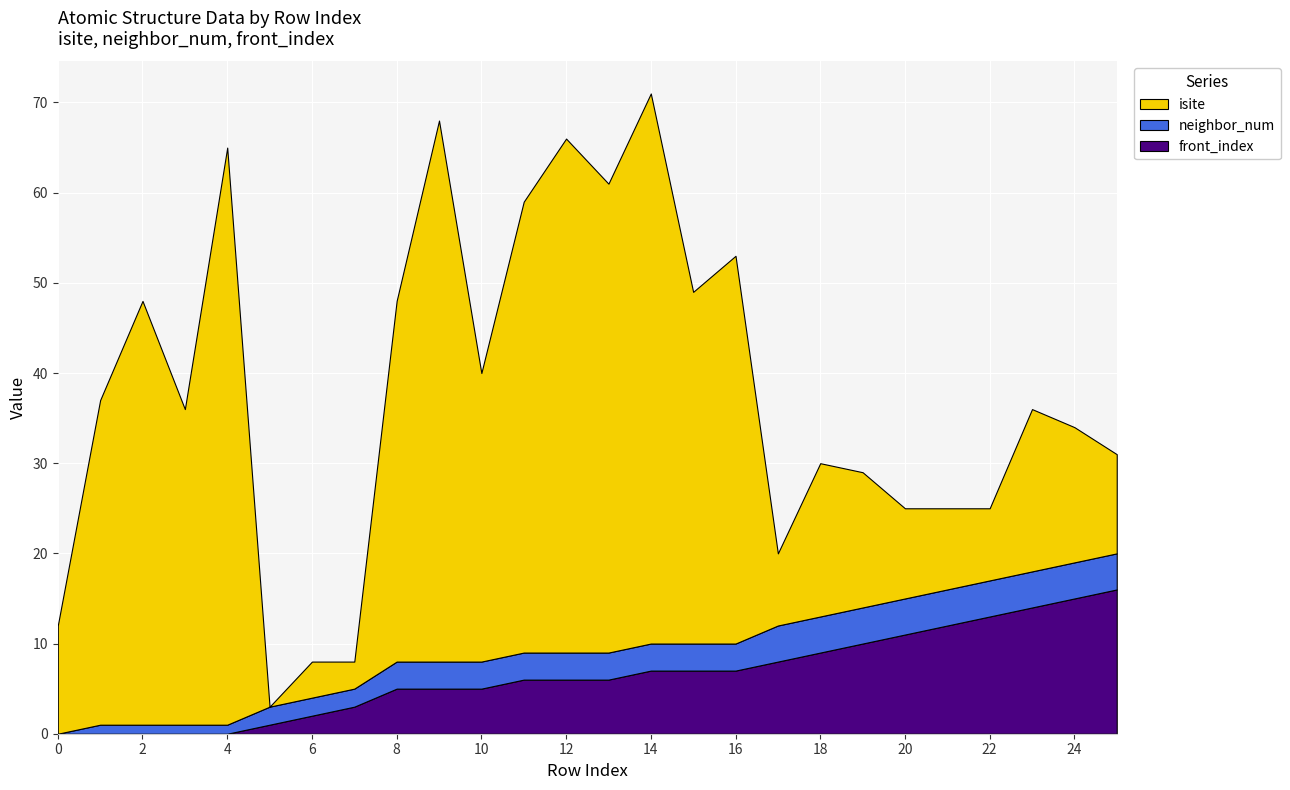

Reading right to left, transcribe all the data shown in this chart.

isite: 11	15	18	8	9	10	15	17	8	43	39	61	52	57	50	32	60	40	3	4	0	64	35	47	36	12
neighbor_num: 4	4	4	4	4	4	4	4	4	3	3	3	3	3	3	3	3	3	2	2	2	1	1	1	1	0
front_index: 16	15	14	13	12	11	10	9	8	7	7	7	6	6	6	5	5	5	3	2	1	0	0	0	0	0